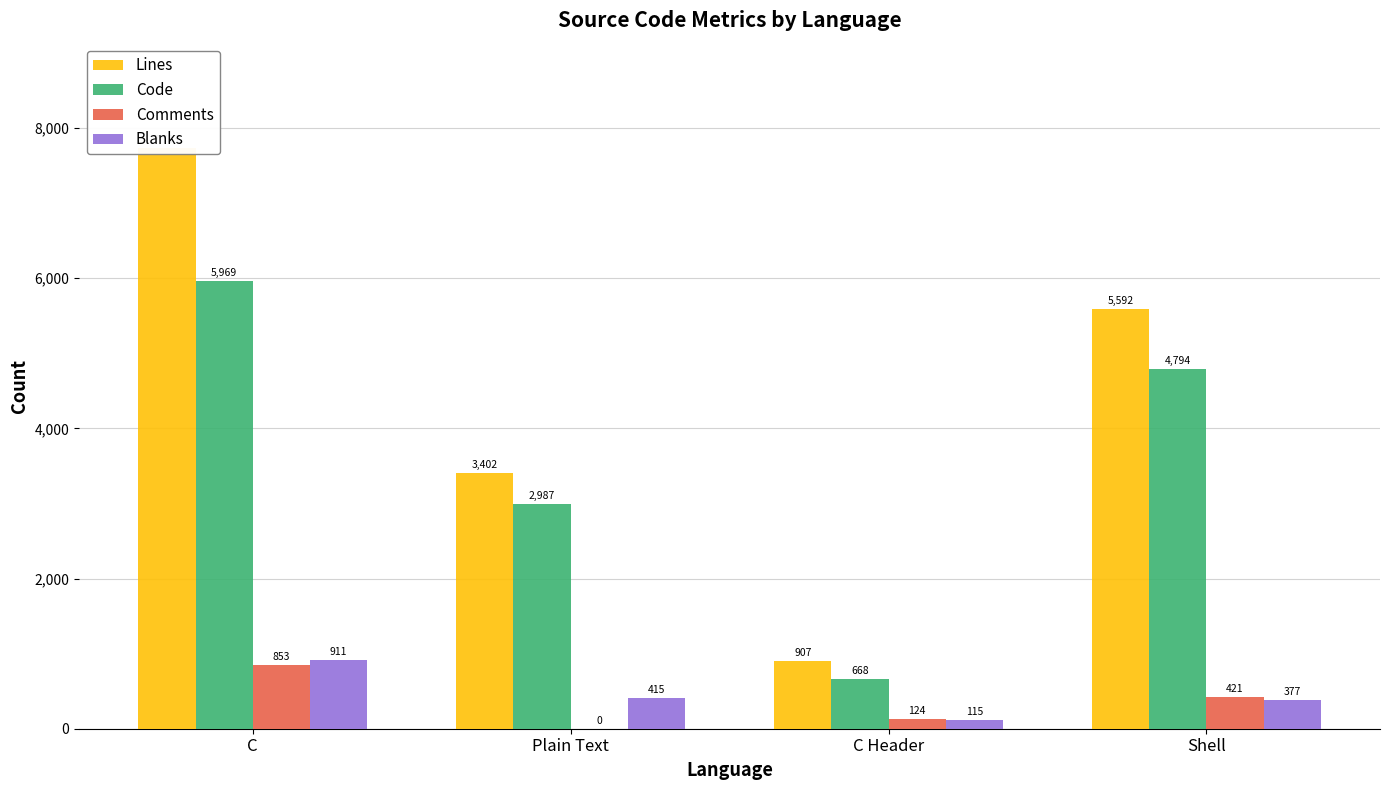

Where does the Code series first go above 4794?

C